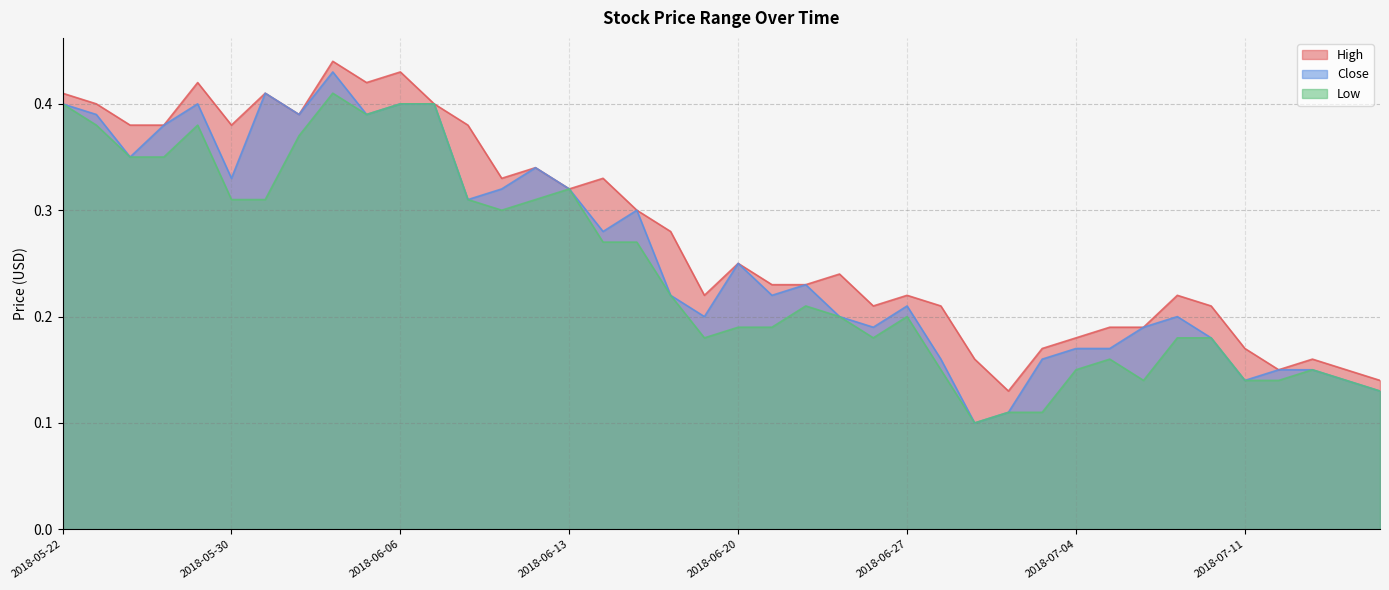

What is the approximate value of Close at 2018-06-11?

0.3